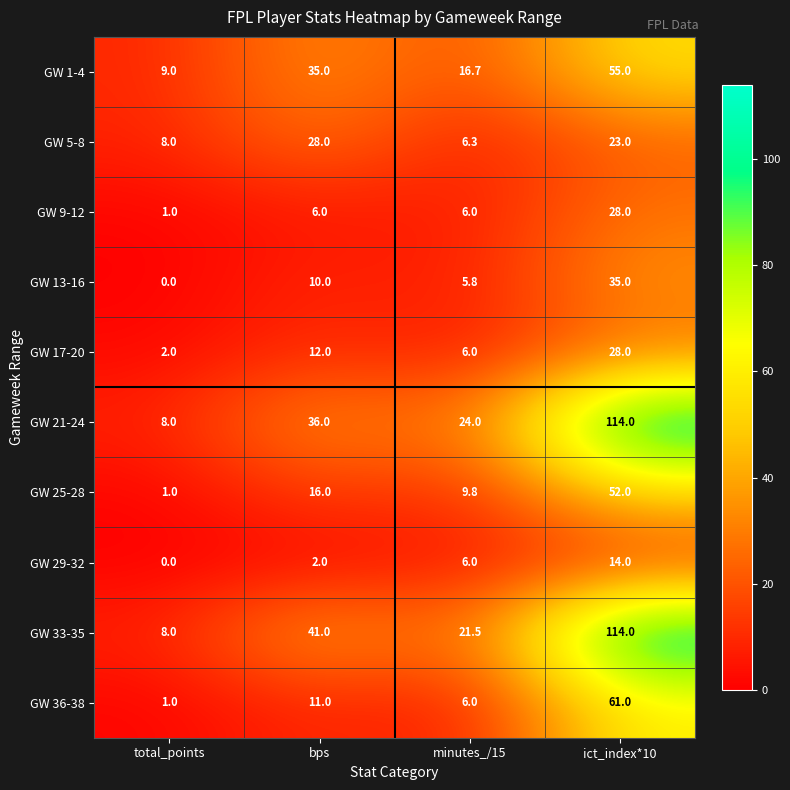

Rank the categories by GW 29-32 value from lowest to highest.

total_points, bps, minutes_/15, ict_index*10